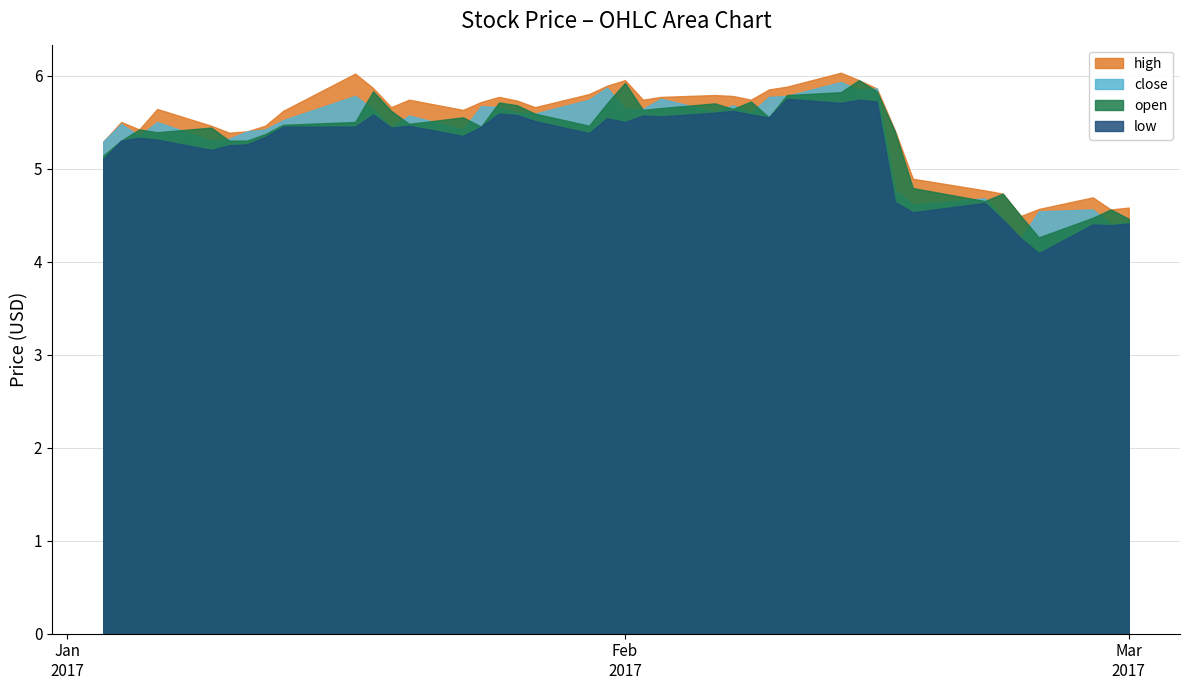

How many series are shown in this chart?

4